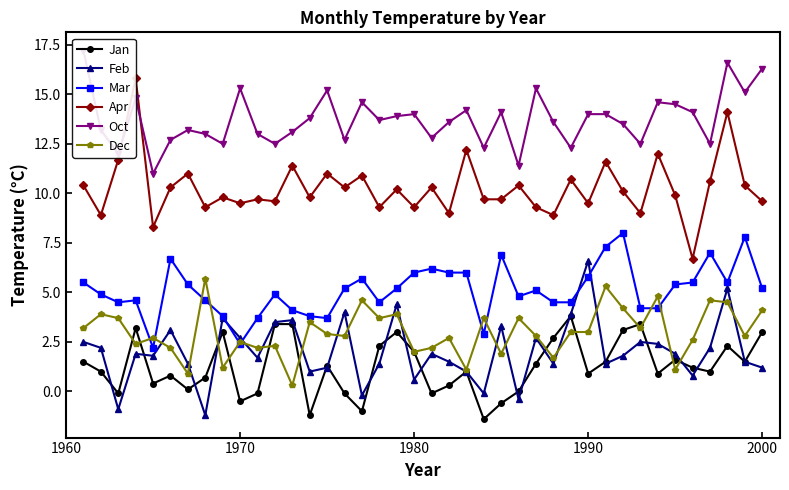

True or false: Dec has more than 0 interior local peaks.

True